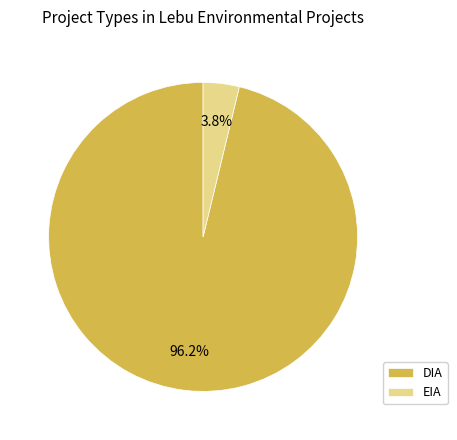

Which category has the biggest portion of the pie?

DIA